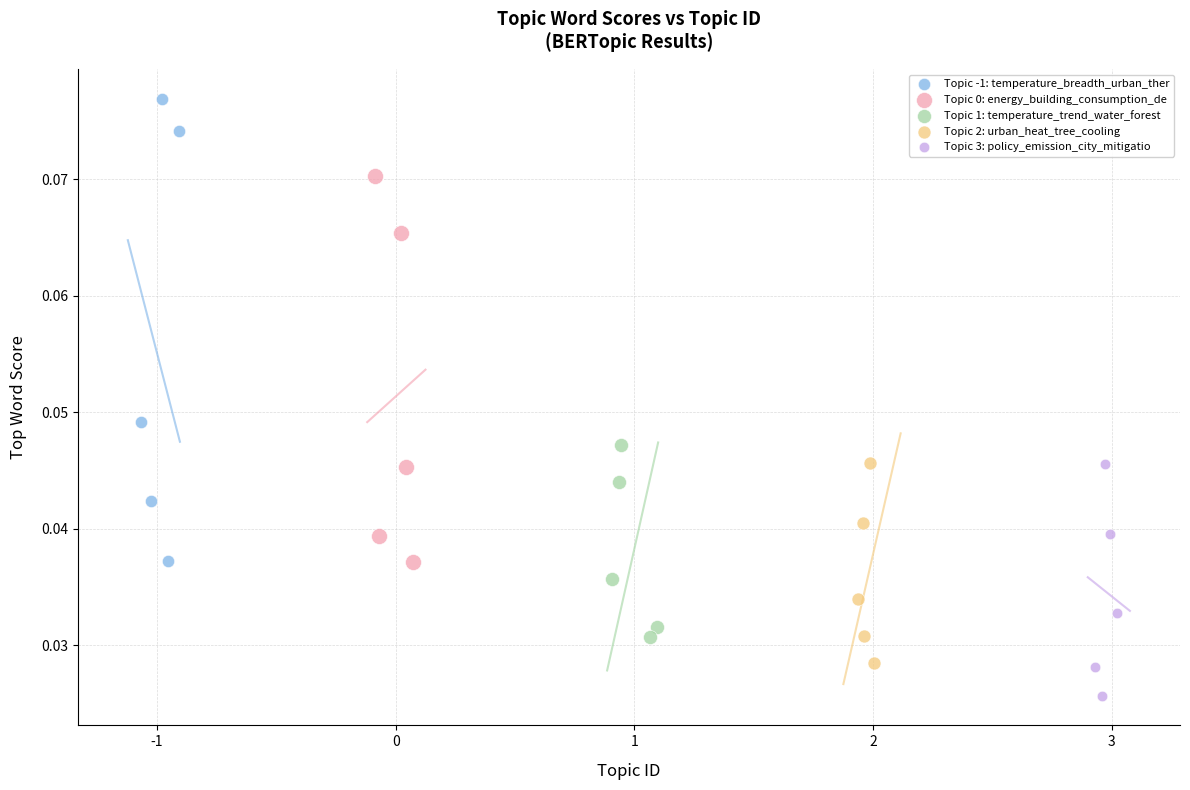

Which series contains the highest Y value?

Topic -1: temperature_breadth_urban_ther